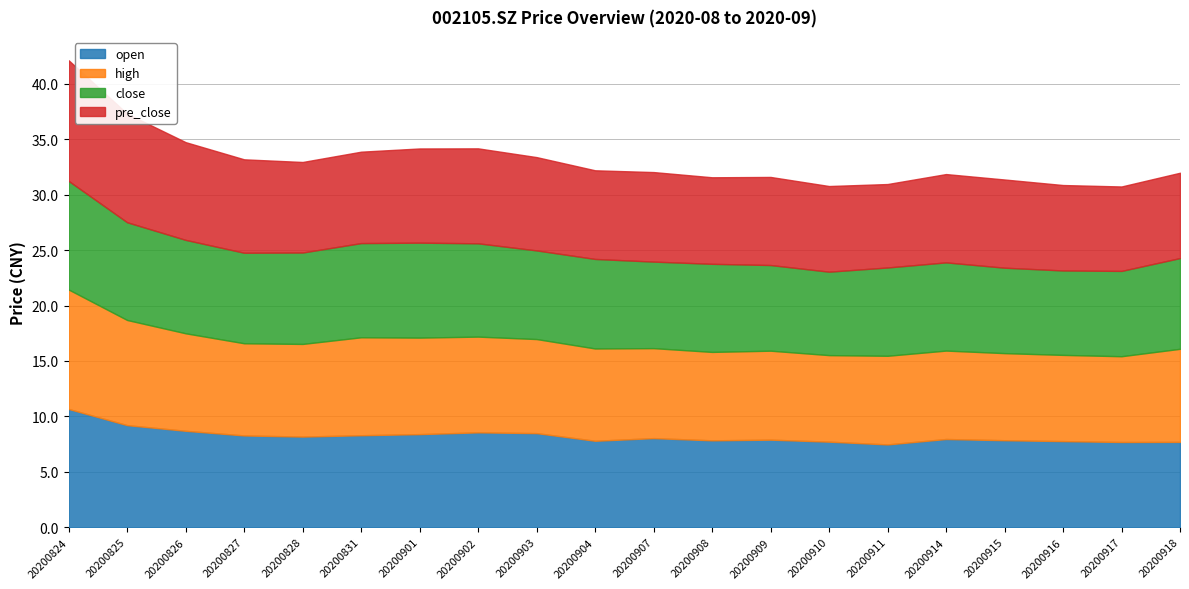

Where is the first local minimum for high?

20200827